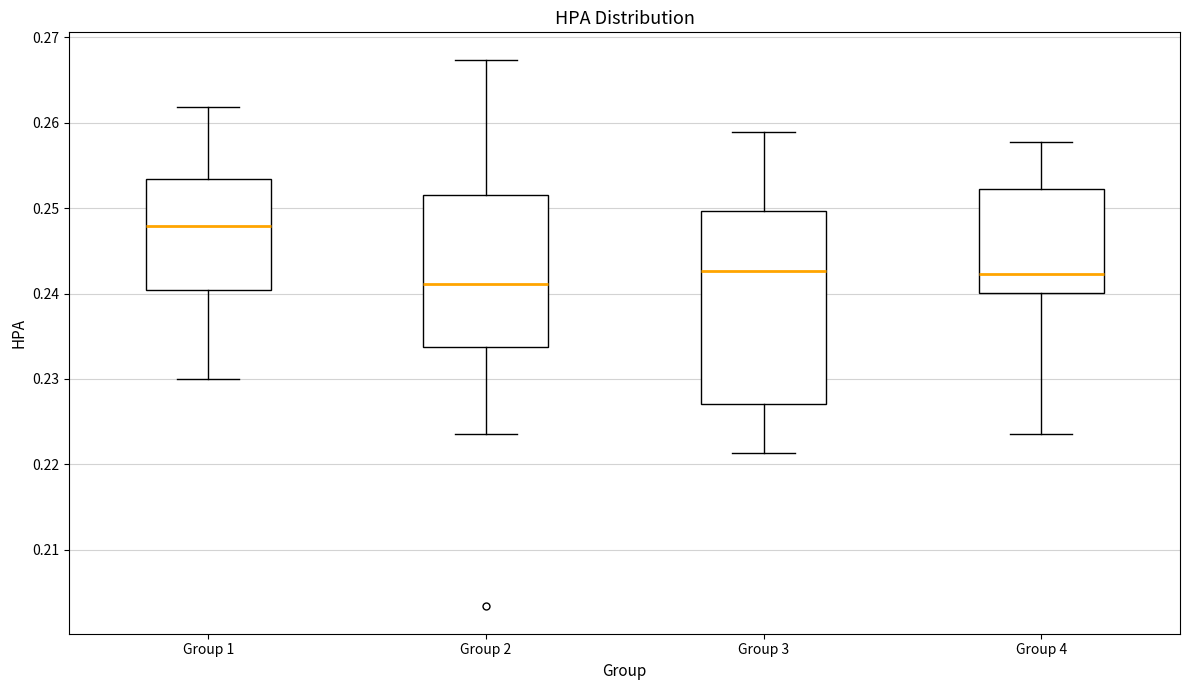

Which box's median line is the lowest?

Group 2